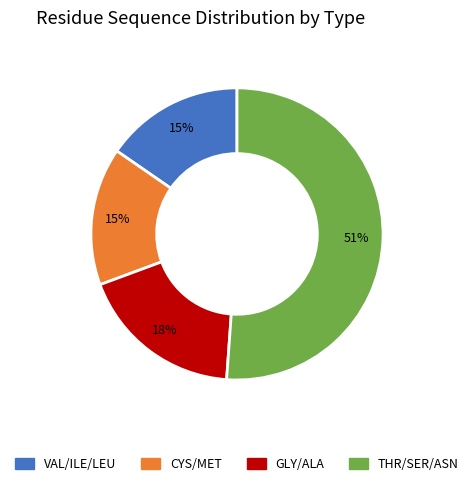

Does any single category account for the majority?

Yes